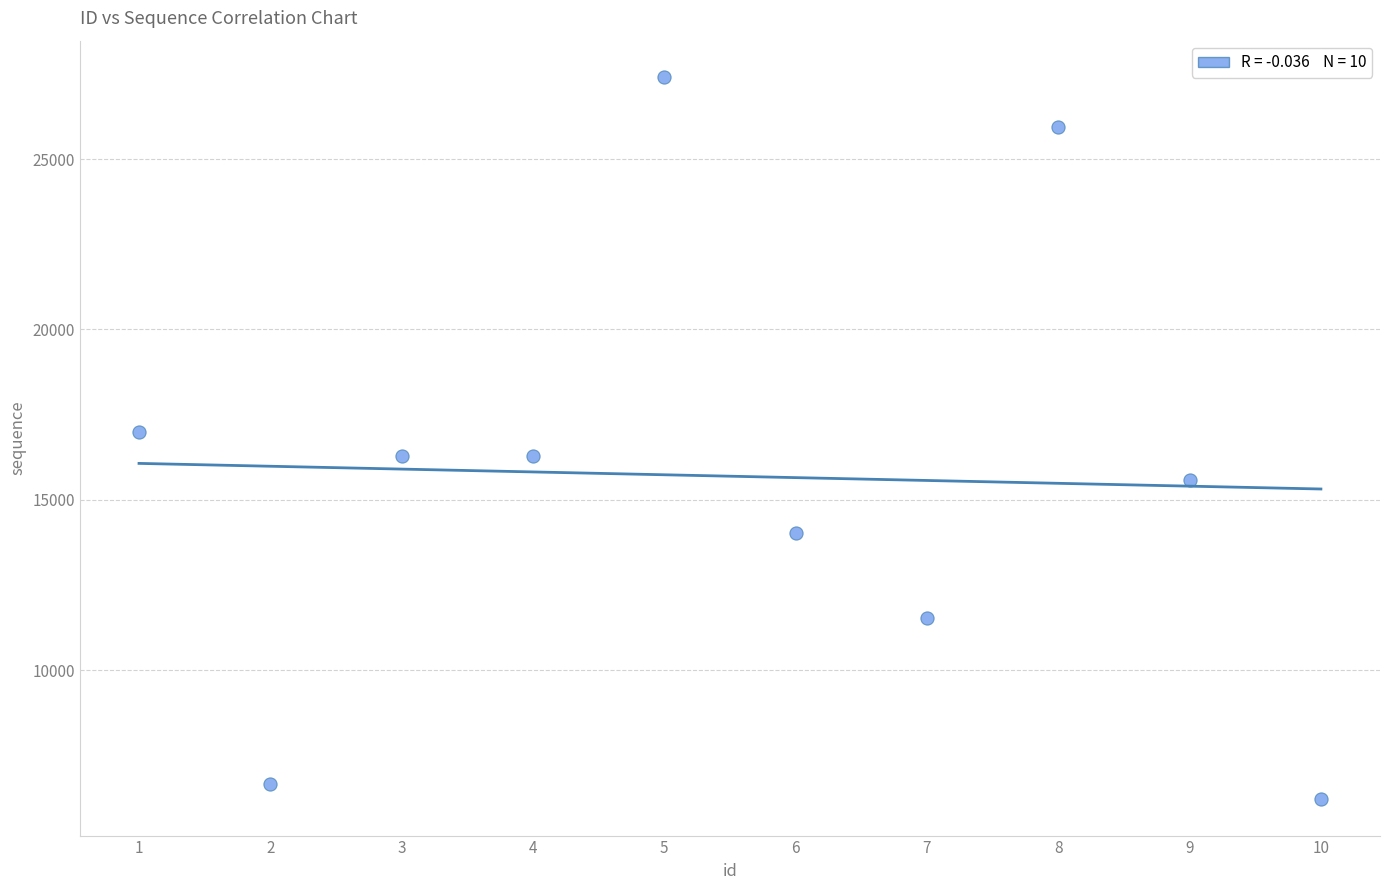

What is the range of X values (max minus min)?

9